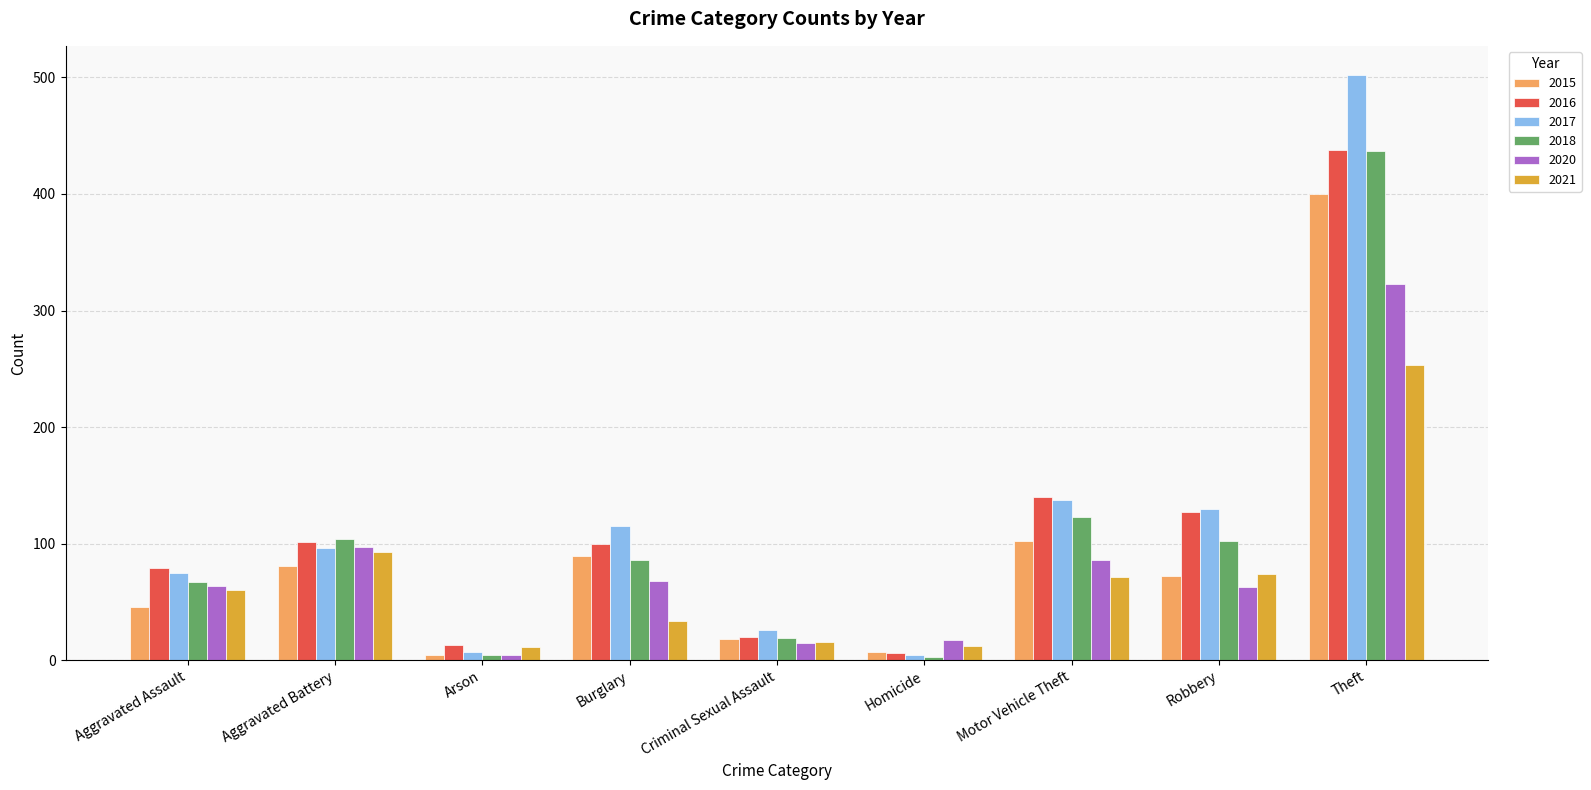

What is the total value across all series at Criminal Sexual Assault?

114